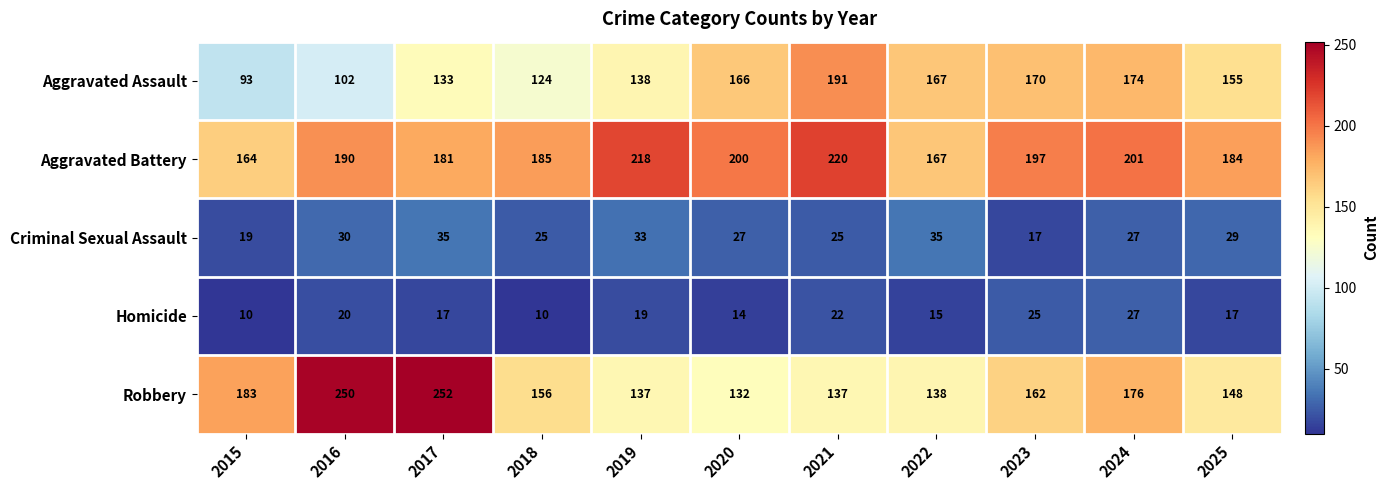

What is the sum of the Criminal Sexual Assault values at 2022 and 2020?

62